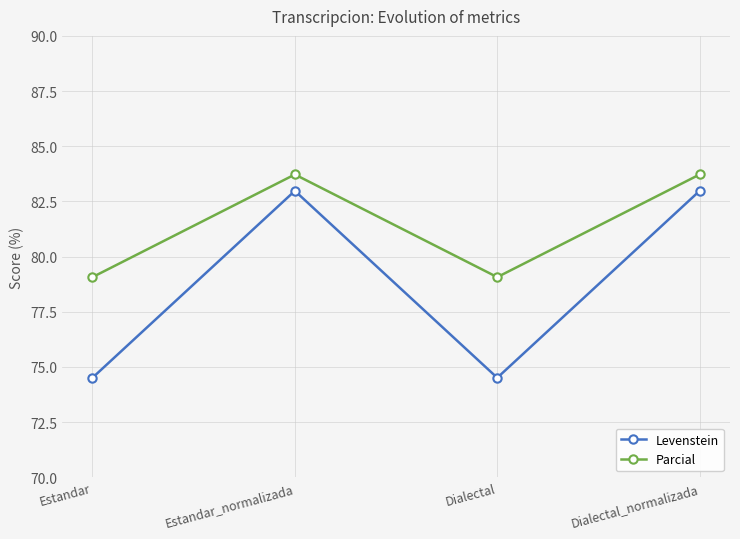

Reading left to right, transcribe all the data shown in this chart.

Levenstein: Estandar=74.5	Estandar_normalizada=83.0	Dialectal=74.5	Dialectal_normalizada=83.0
Parcial: Estandar=79.1	Estandar_normalizada=83.7	Dialectal=79.1	Dialectal_normalizada=83.7